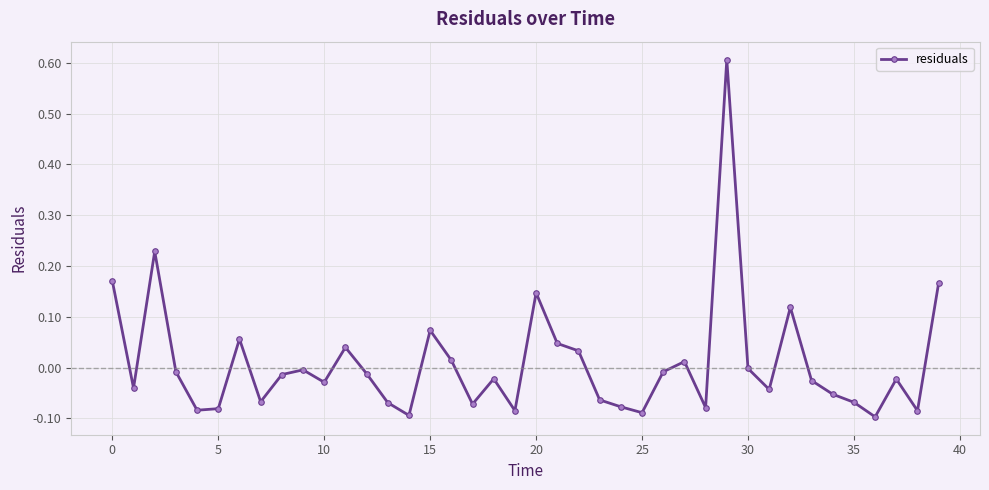

True or false: there are more than 0 points higher than both neighbors.

True